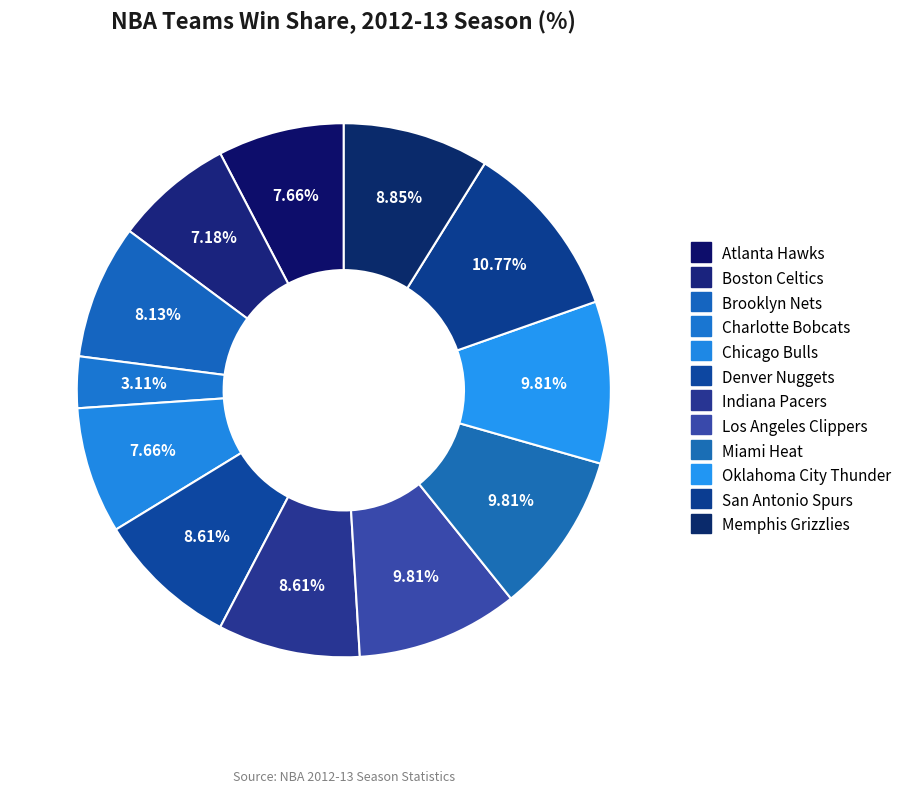

To the nearest percent, what is the combined percentage of Chicago Bulls and Los Angeles Clippers?

17%